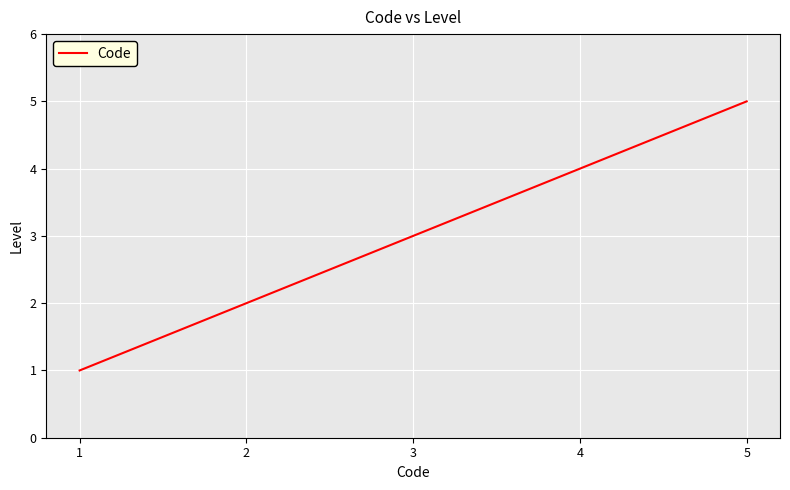

Is it true that the value at 4 is 4?

True